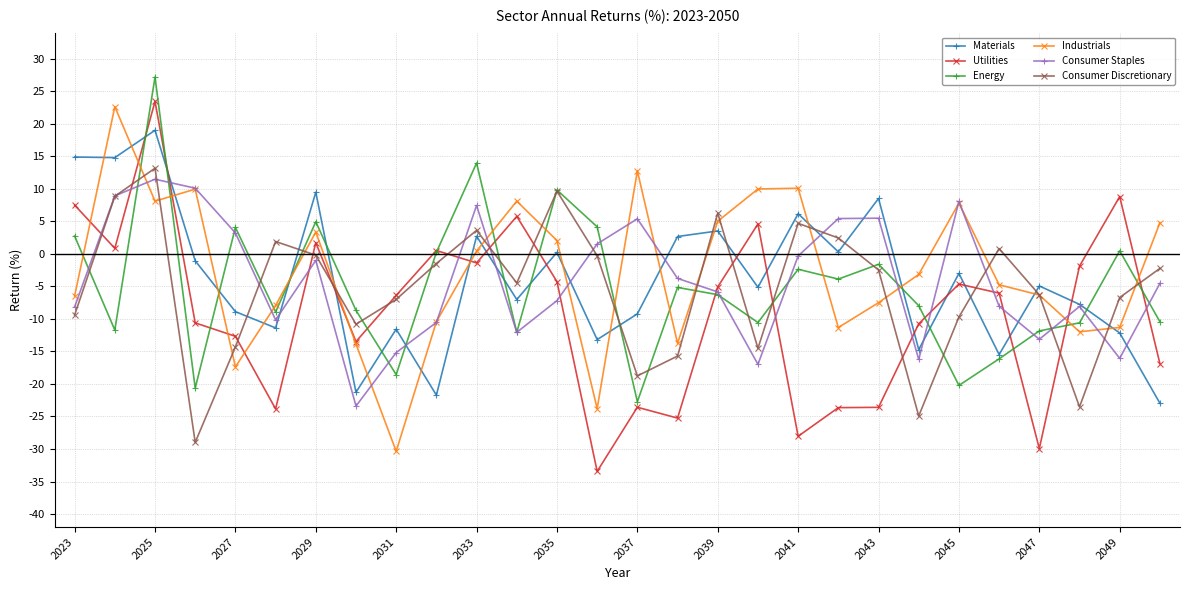

True or false: Utilities has more than 1 points higher than both neighbors.

True